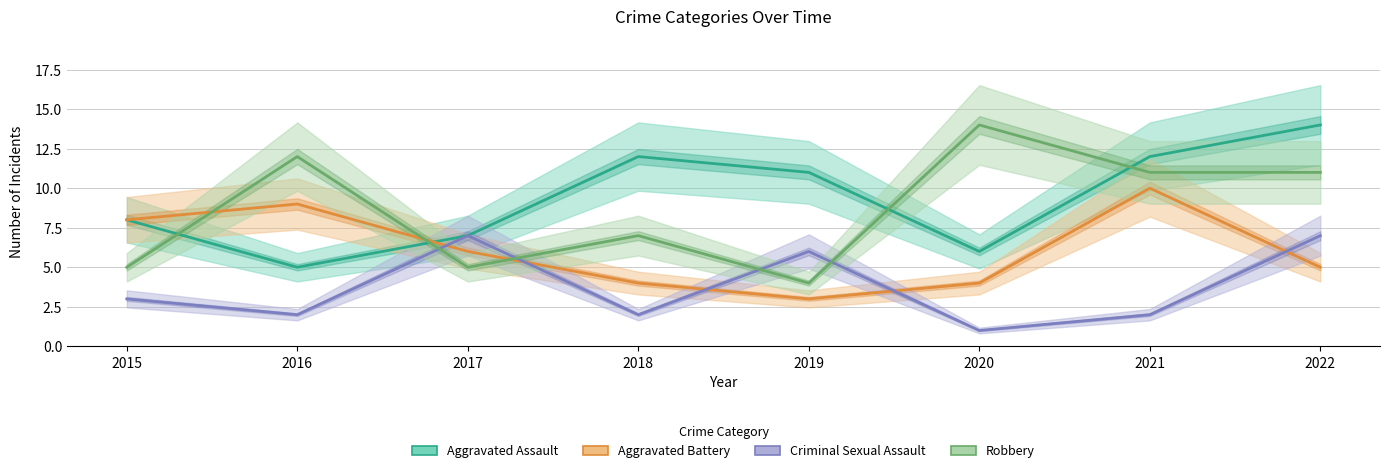

Where do Aggravated Battery and Robbery first cross each other?

2015 and 2016